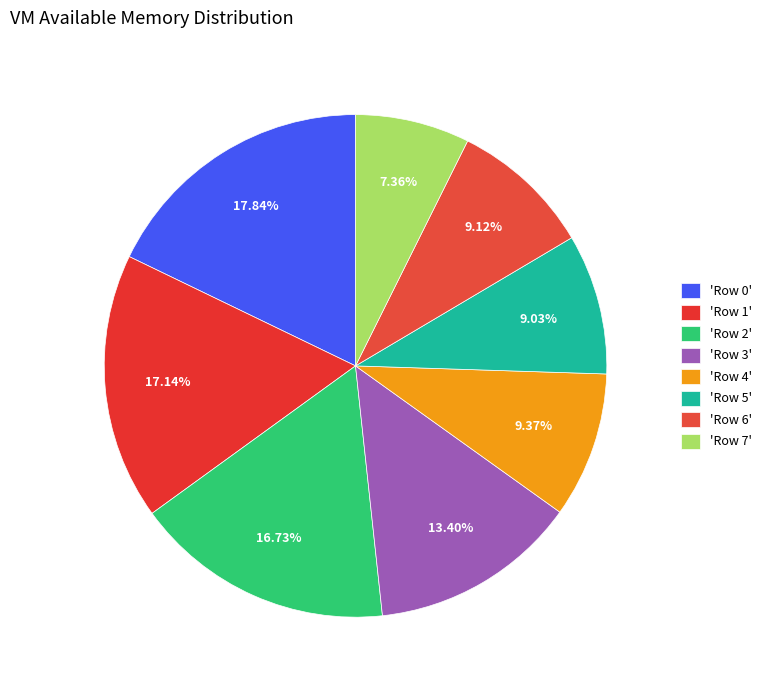

To the nearest percent, what is the difference between the largest and smallest slice percentages?

10%